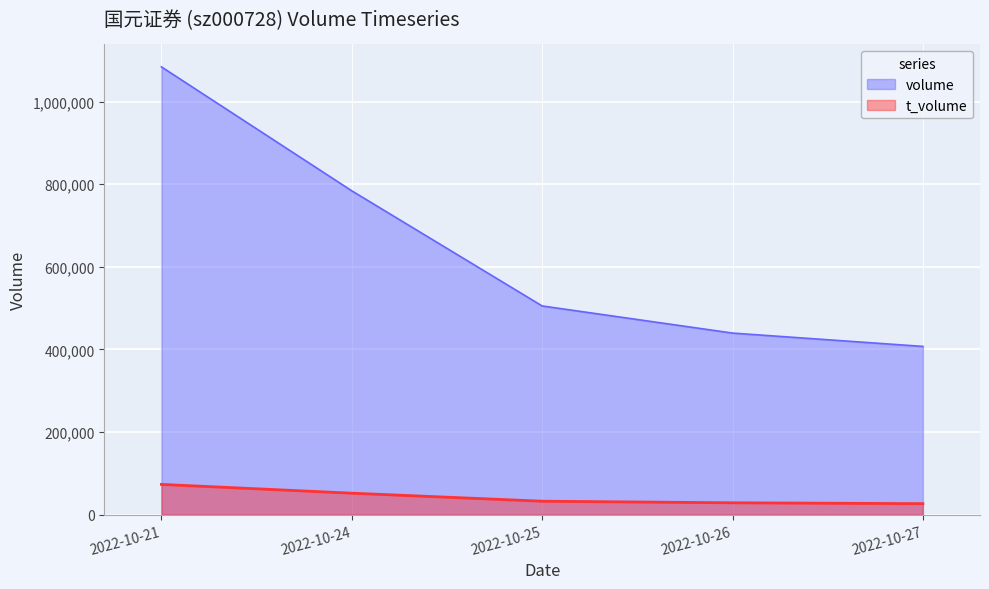

What is the difference between the volume values at 2022-10-24 and 2022-10-27?

376685